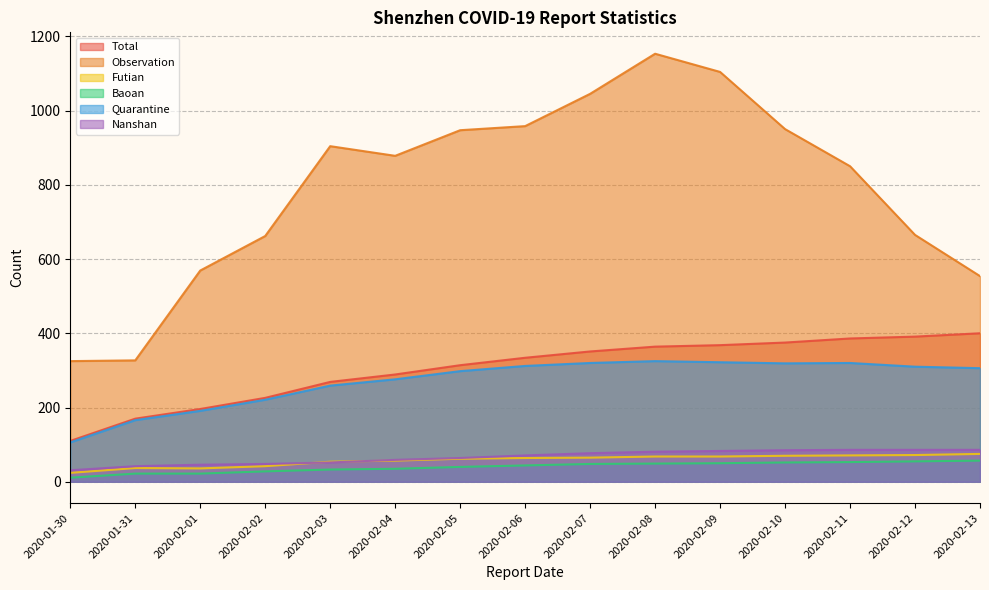

True or false: Baoan and Quarantine cross at least once.

False